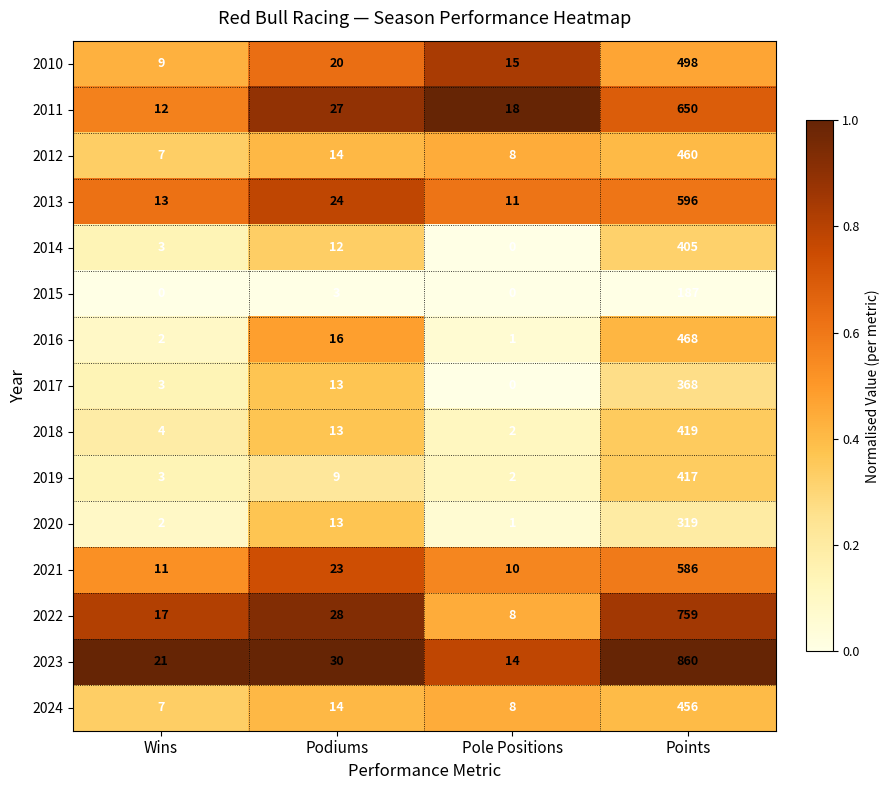

What is the sum of the 2023 values at Wins and Pole Positions?

35